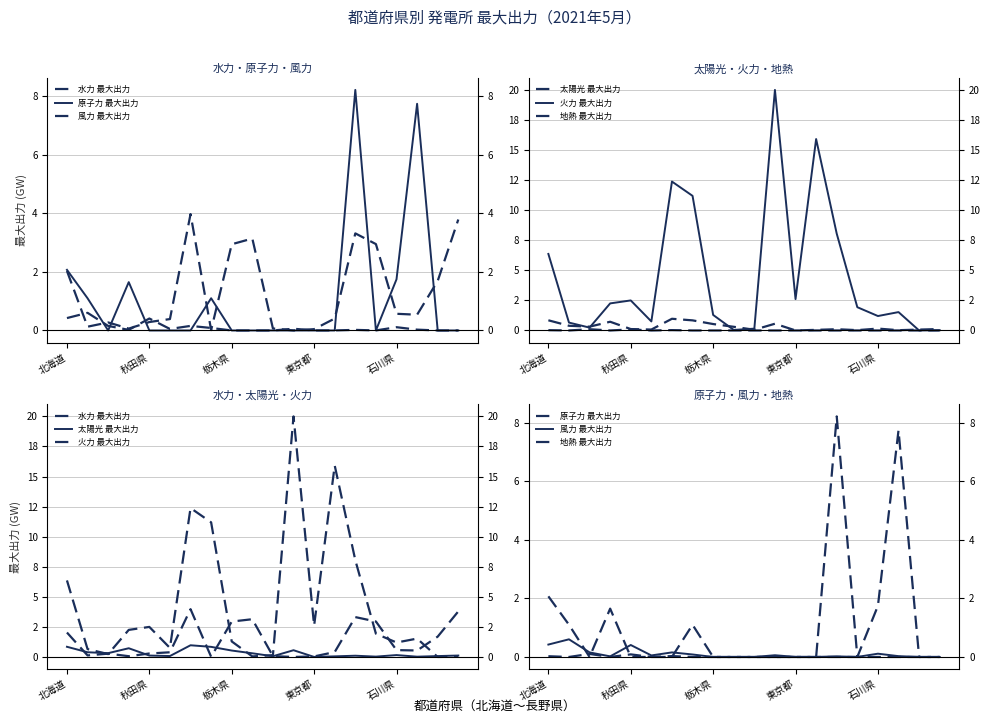

The value of 水力 最大出力 at 6 is 4.0. True or false?

True